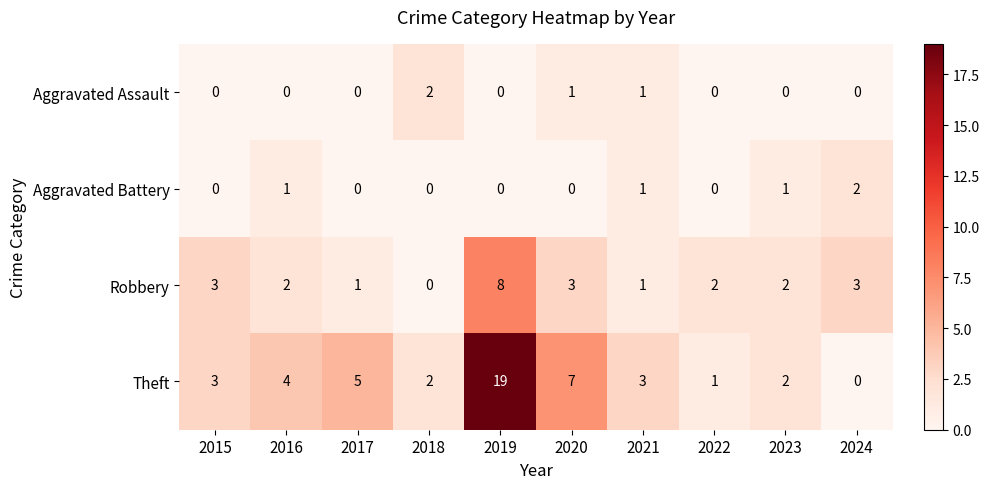

Which series has the largest range (max minus min)?

Theft